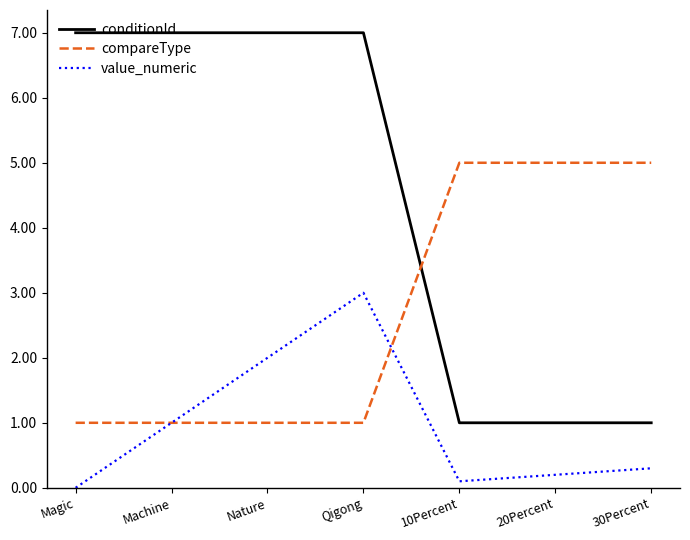

At which category is the sum across all series the highest?

Qigong